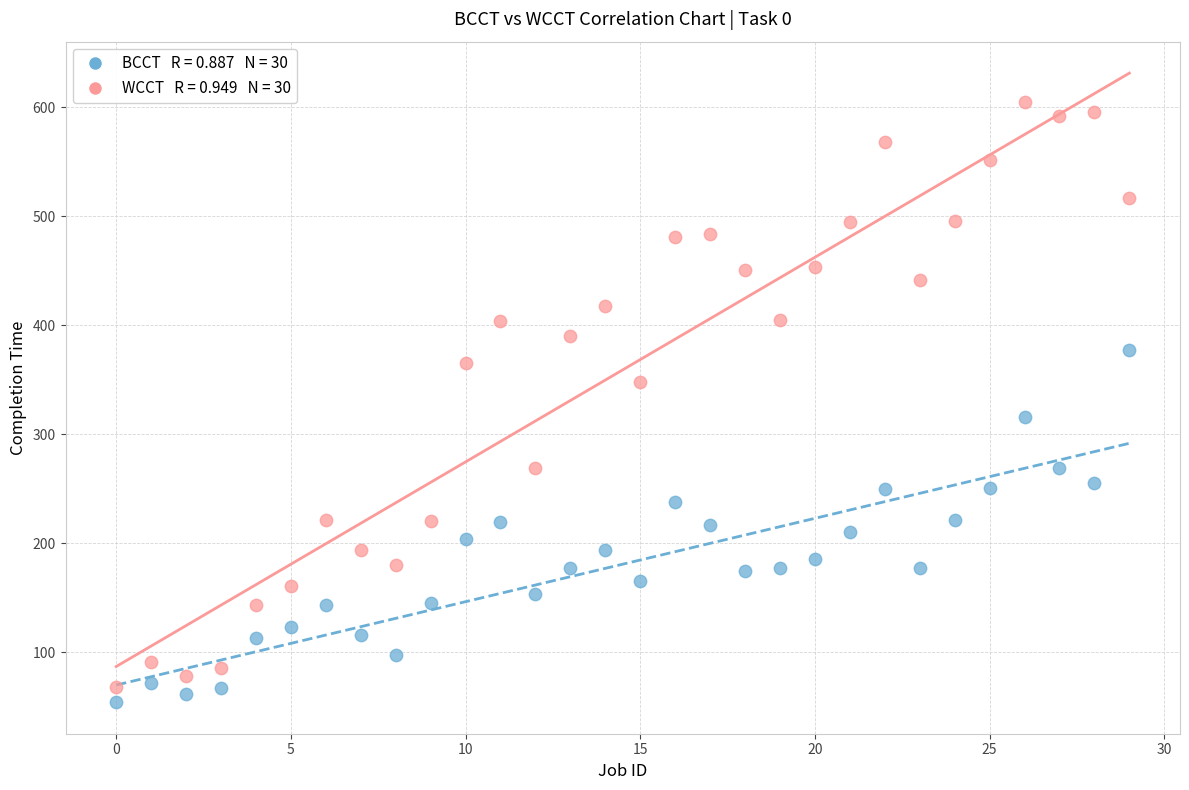

Across all data points, what is the range of Y values (max minus min)?

551